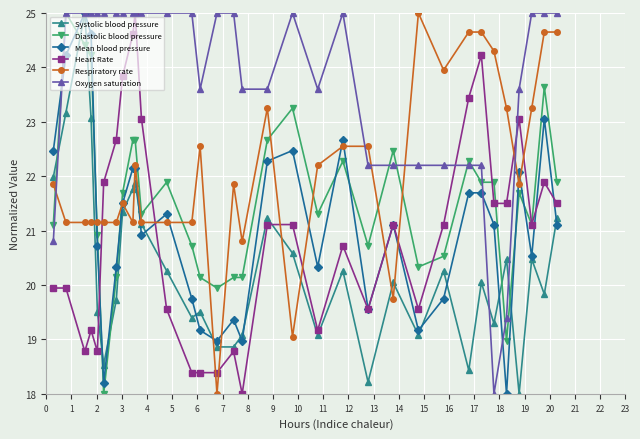

At how many categories does at least one series exceed 21?

33